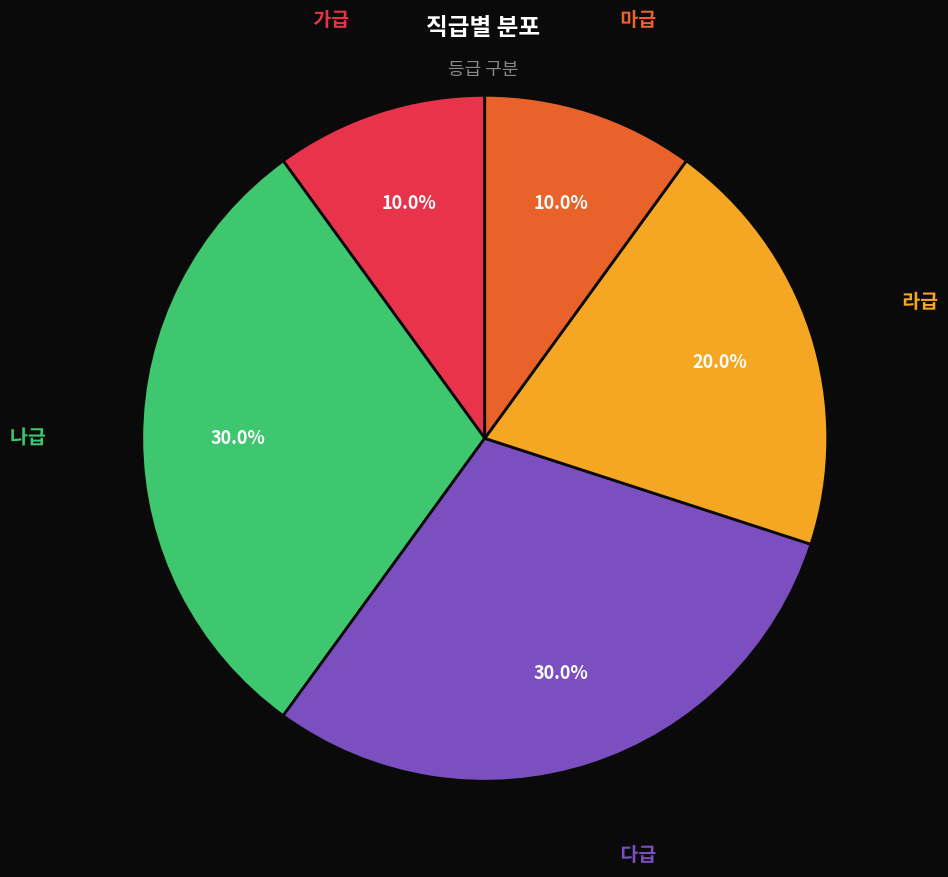

Is there any slice that represents more than half of the pie?

No